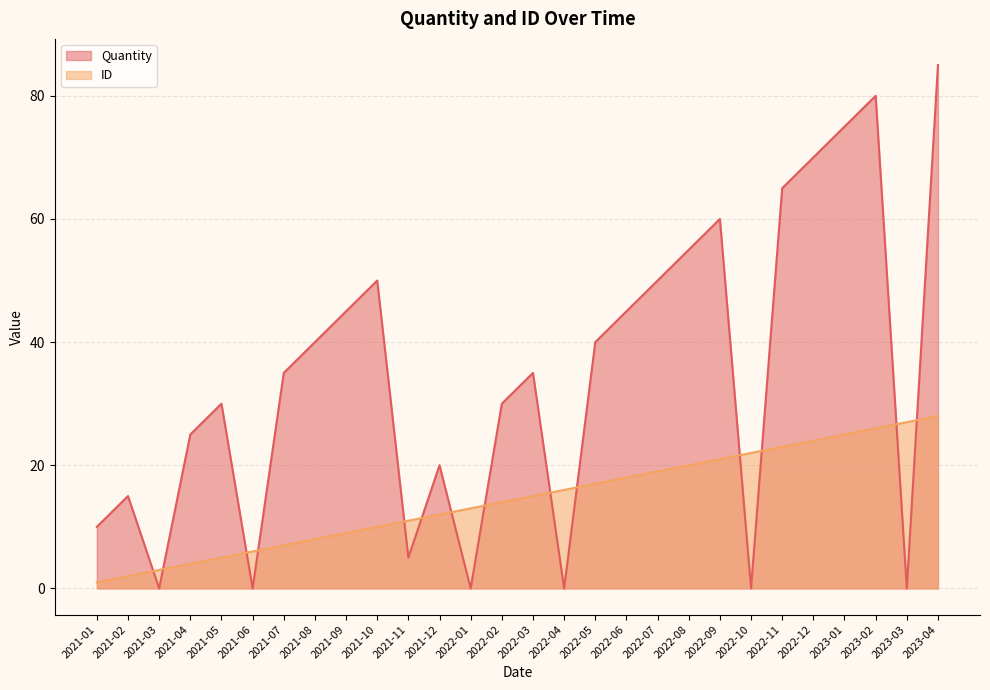

What are all the series names shown in the legend?

Quantity, ID